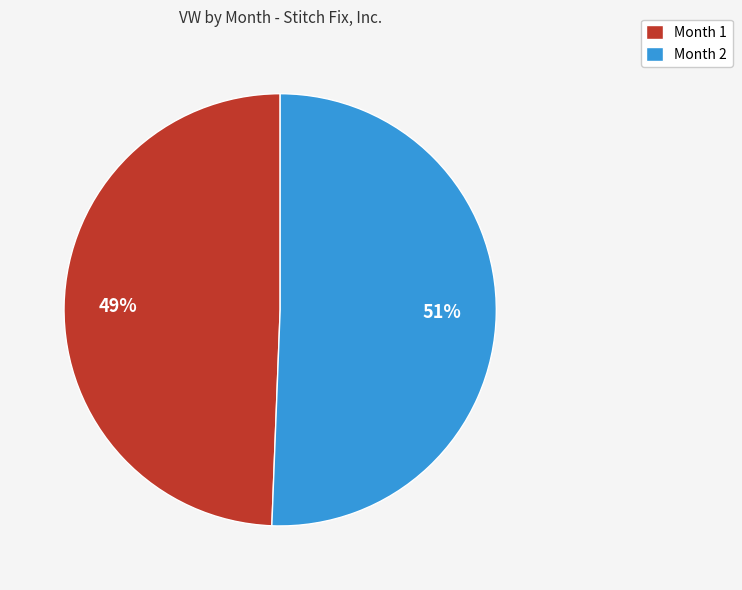

Which has a higher value, Month 2 or Month 1?

Month 2